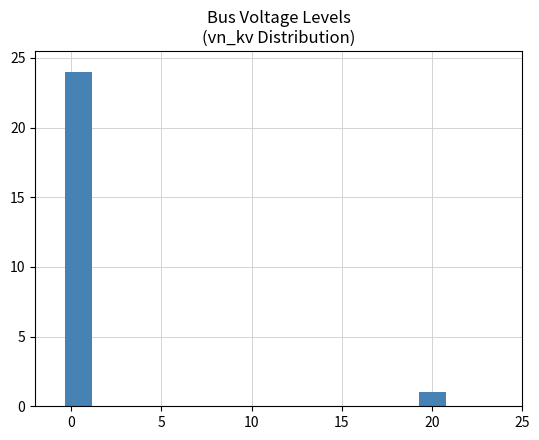

What is the ratio of the value at 0 to the value at 20?

24.0